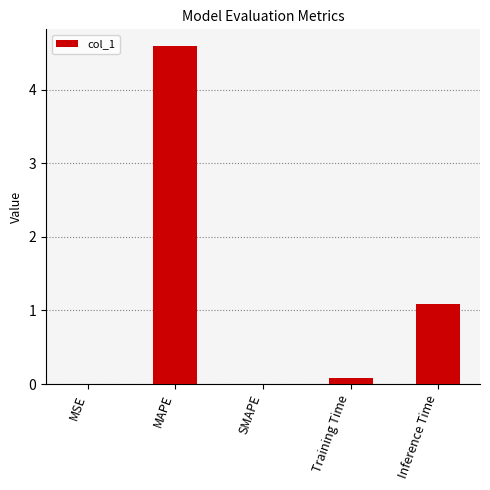

Where is the data nearest to the value 2?

Inference Time